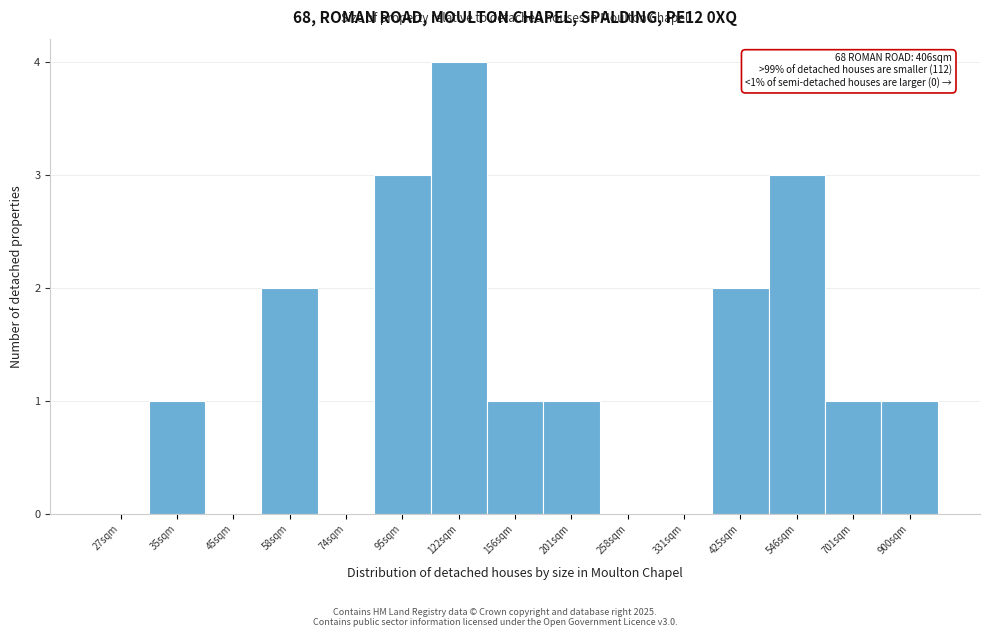

Reading left to right, extract all data points from this chart.

27sqm=0	35sqm=1	45sqm=0	58sqm=2	74sqm=0	95sqm=3	122sqm=4	156sqm=1	201sqm=1	258sqm=0	331sqm=0	425sqm=2	546sqm=3	701sqm=1	900sqm=1